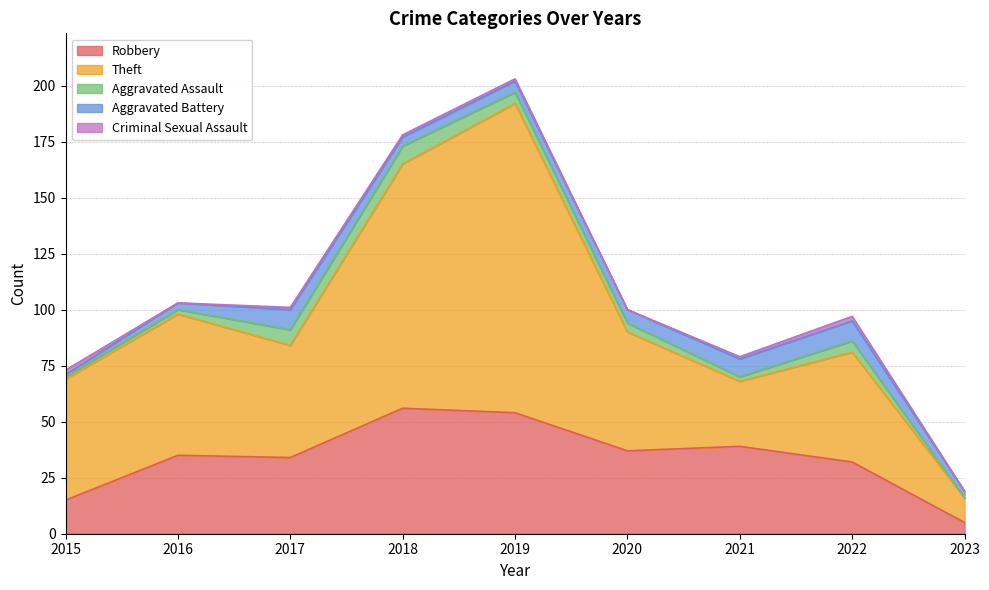

At which category is the sum across all series the highest?

2019